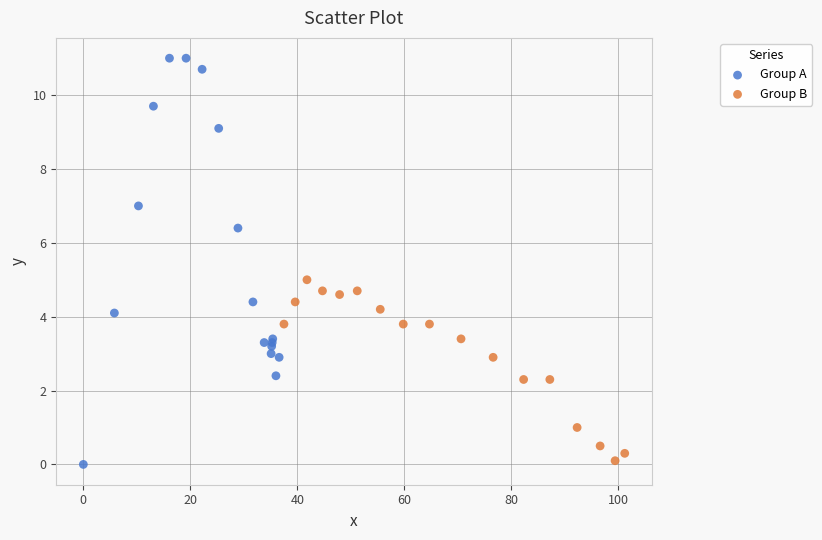

Which series has the largest Y range (max minus min)?

Group A